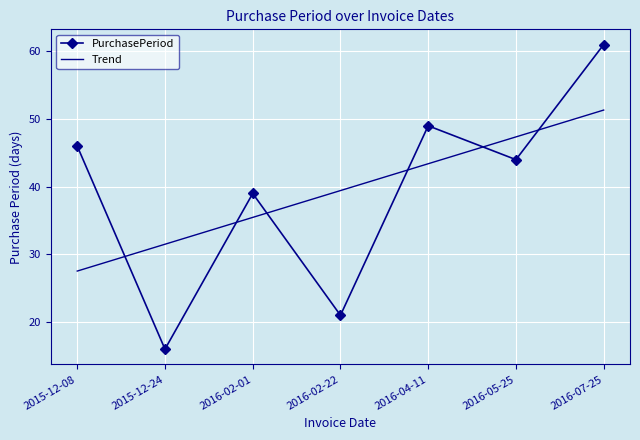

What position from the left is 2016-05-25?

6